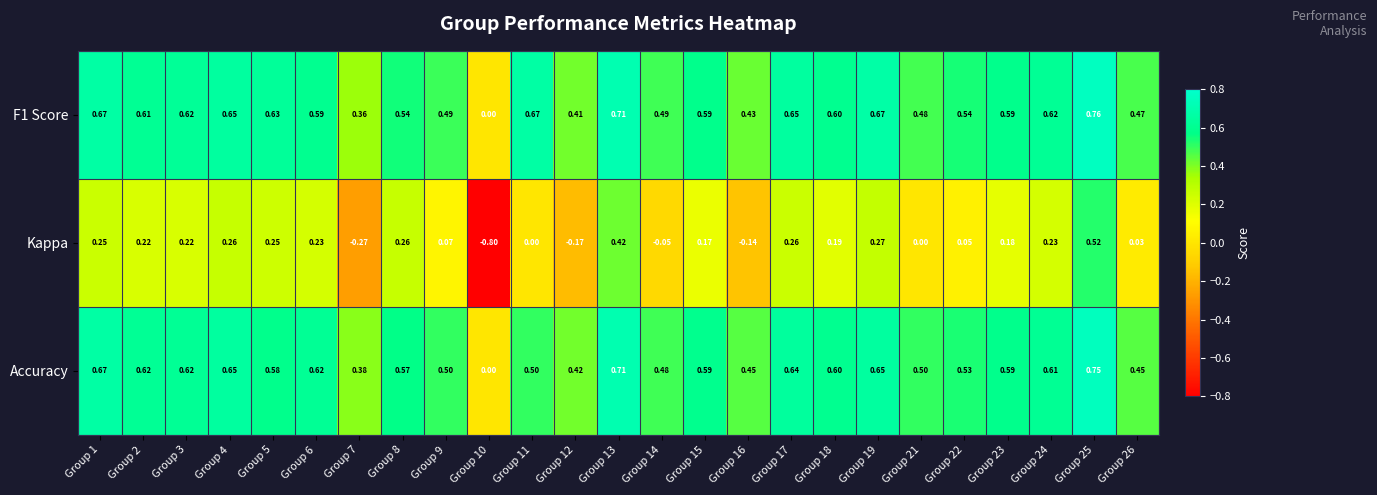

How many series are shown in this chart?

3